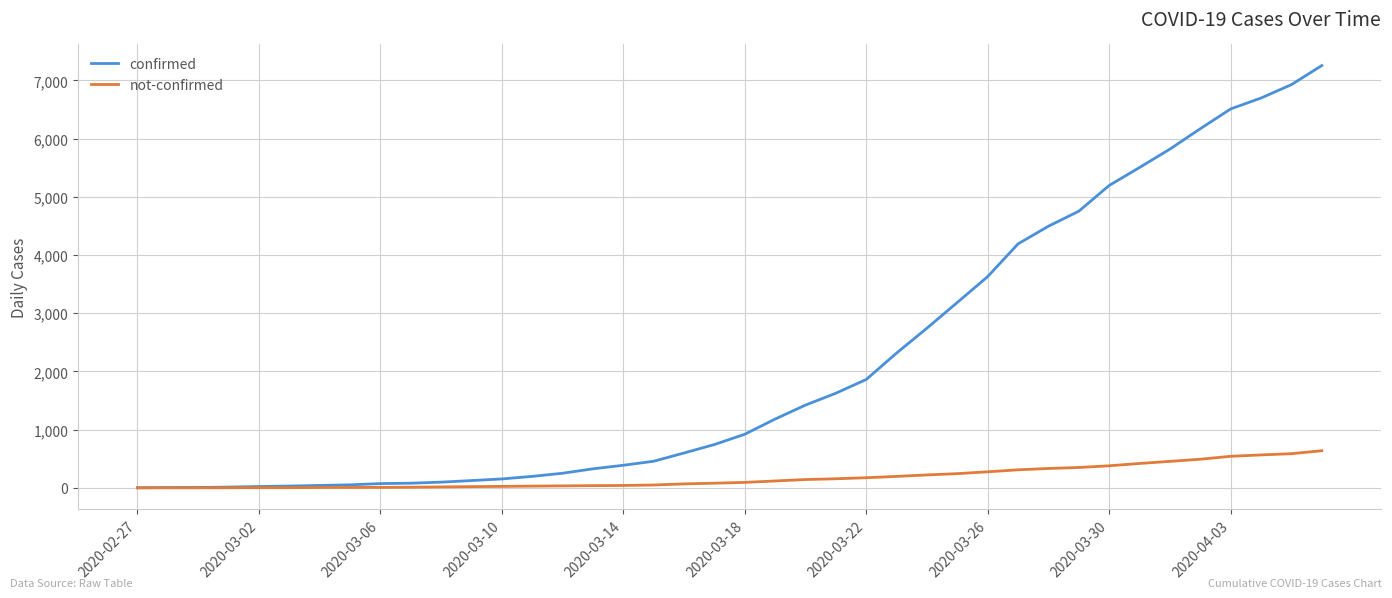

What is the greatest value displayed?

7256